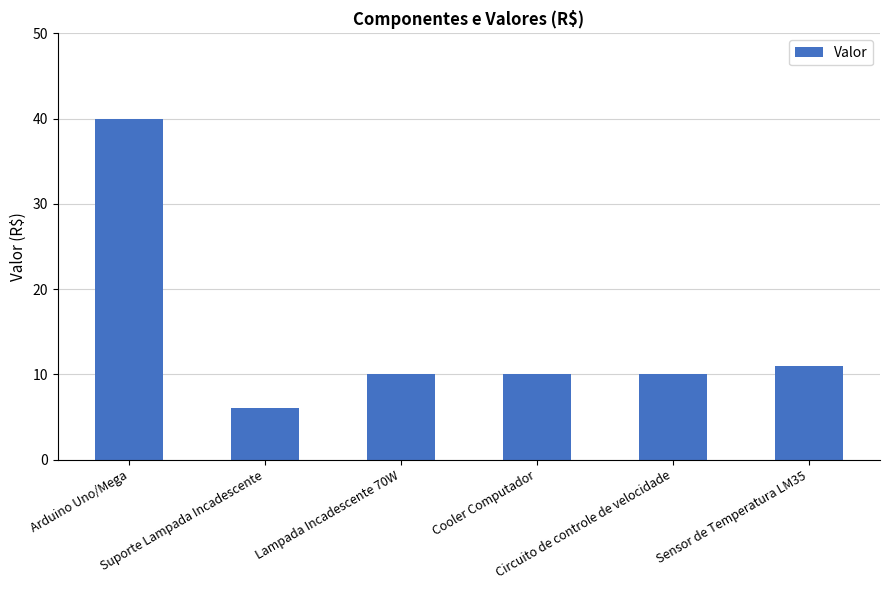

What is the minimum value shown in the chart?

6